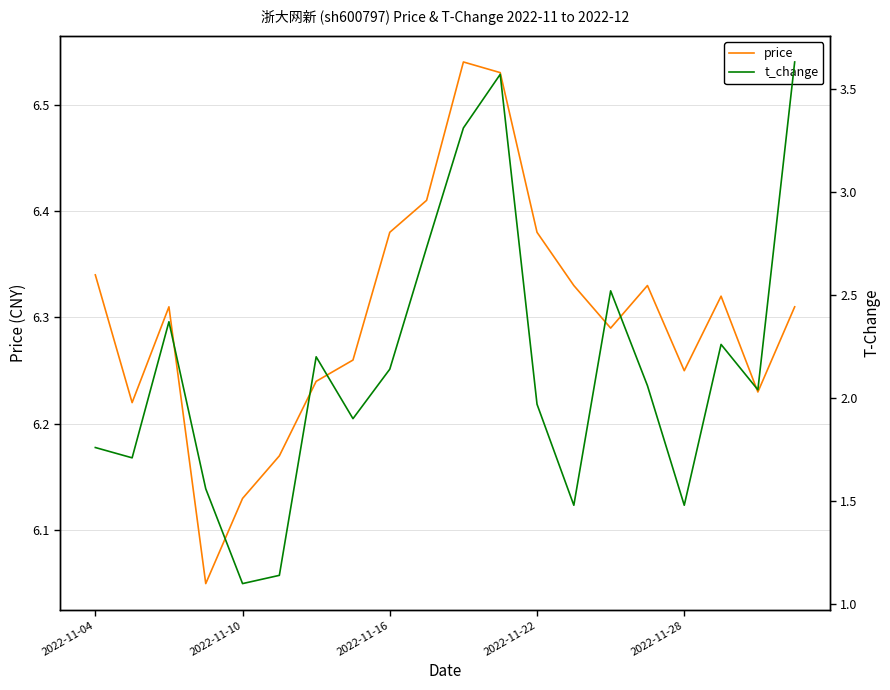

List the labels in order of t_change value, largest first.

19, 11, 10, 9, 14, 2022-11-16, 17, 6, 8, 15, 18, 12, 7, 2022-11-04, 2022-11-10, 2022-11-22, 13, 16, 5, 2022-11-28